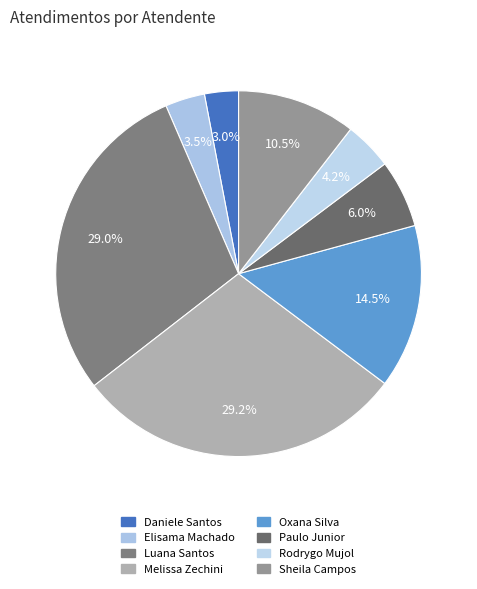

Rank the categories by value from highest to lowest.

Melissa Maria Caleffi Zechini, Luana Cristine Sa dos Santos, Oxana Andreli da Silva, Sheila Catarina de Campos, Paulo Roberto da Silva Junior, Rodrygo Moura Mujol, Elisama Walter Machado, Daniele Aparecida dos Santos